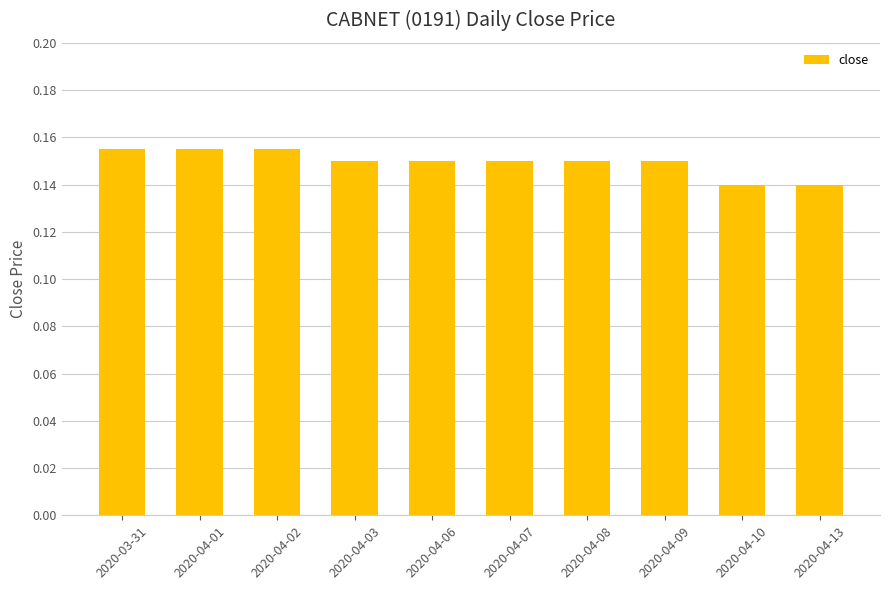

What position from the right is 2020-04-07?

5